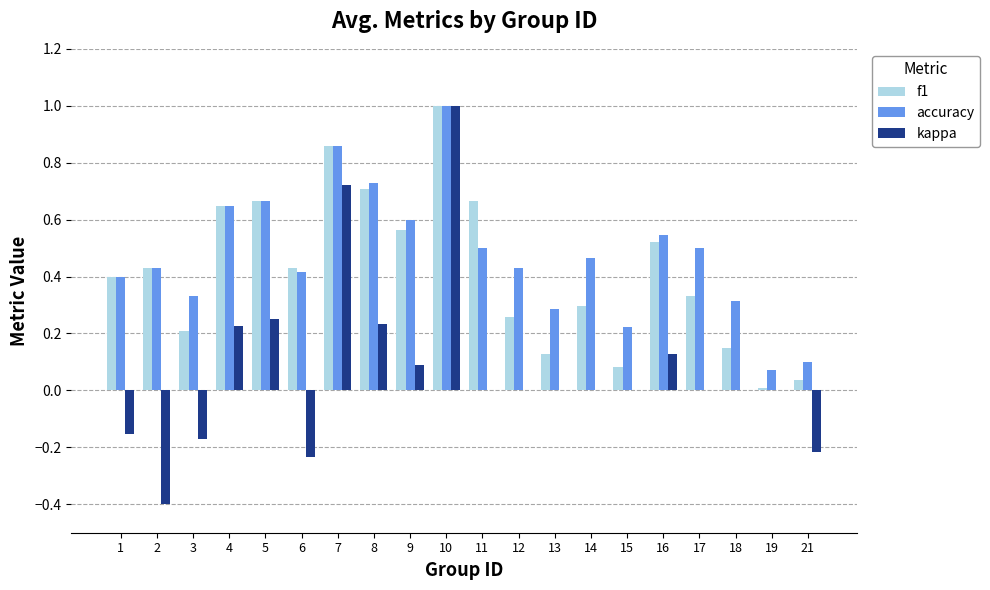

Which series changed the most between 2 and 11?

kappa